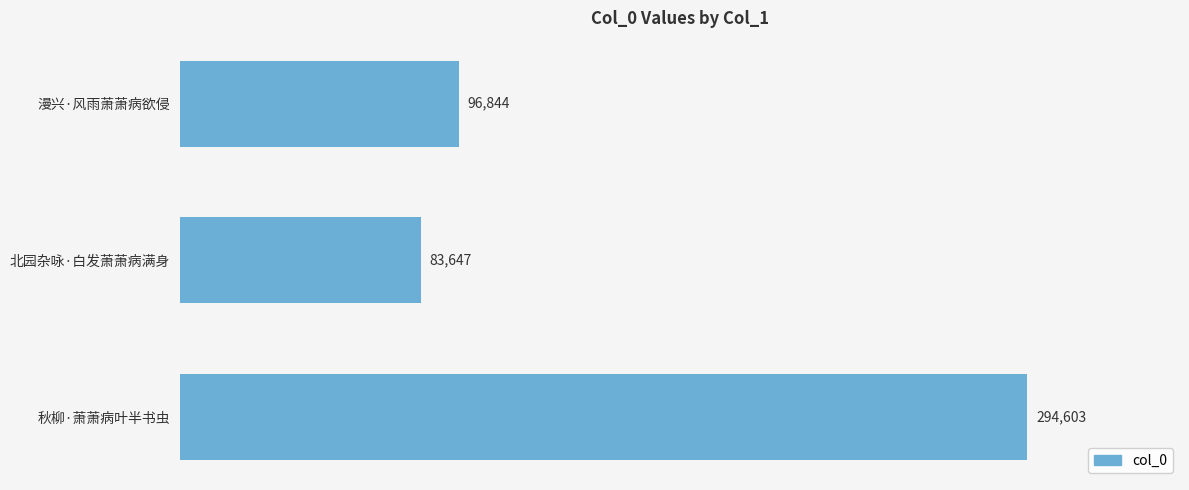

Reading top to bottom, extract all data points from this chart.

96844	83647	294603